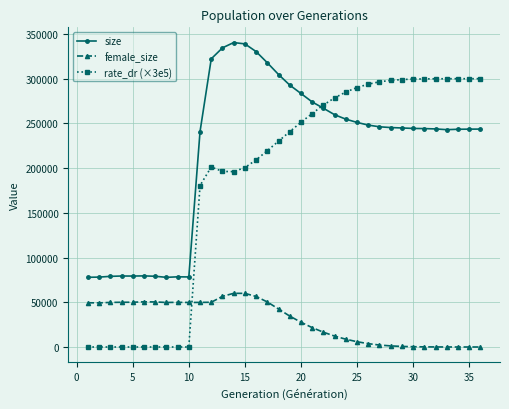

Which series has the largest total across all categories?

size